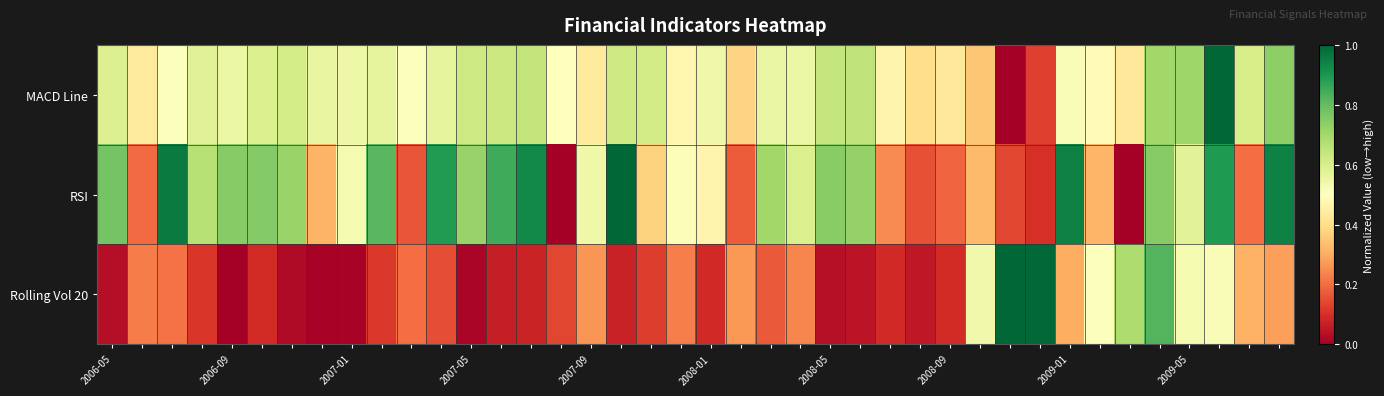

How many series are shown in this chart?

3